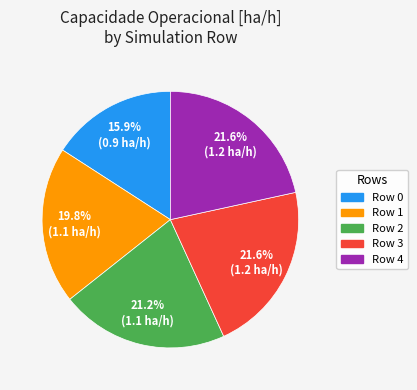

What is the ratio of the value at Row 2 to the value at Row 3?

1.0